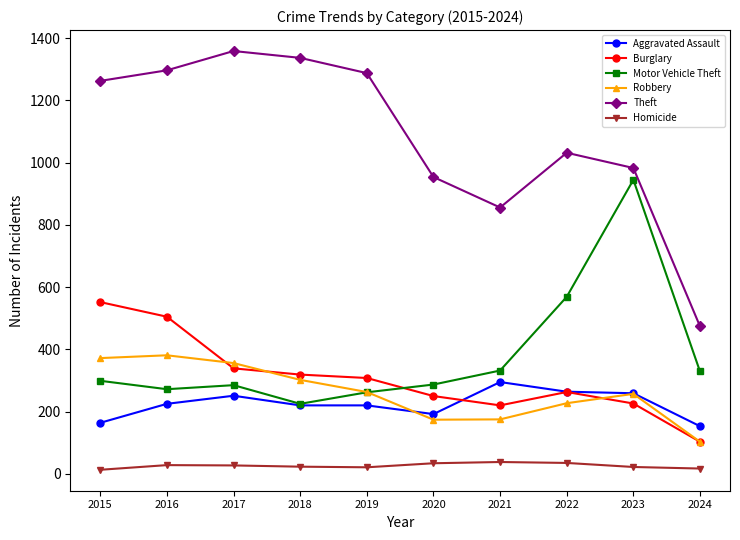

How many lines are shown in the chart?

6